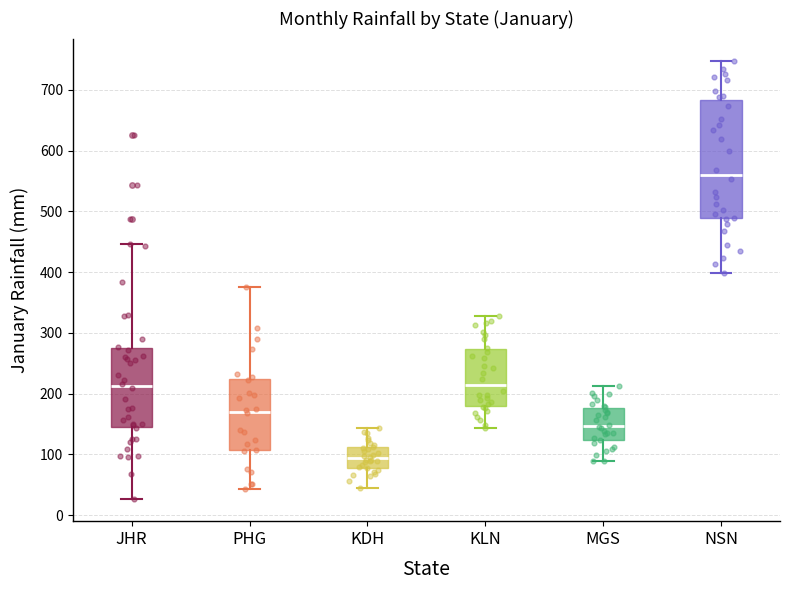

Which box's median line is the highest?

NSN